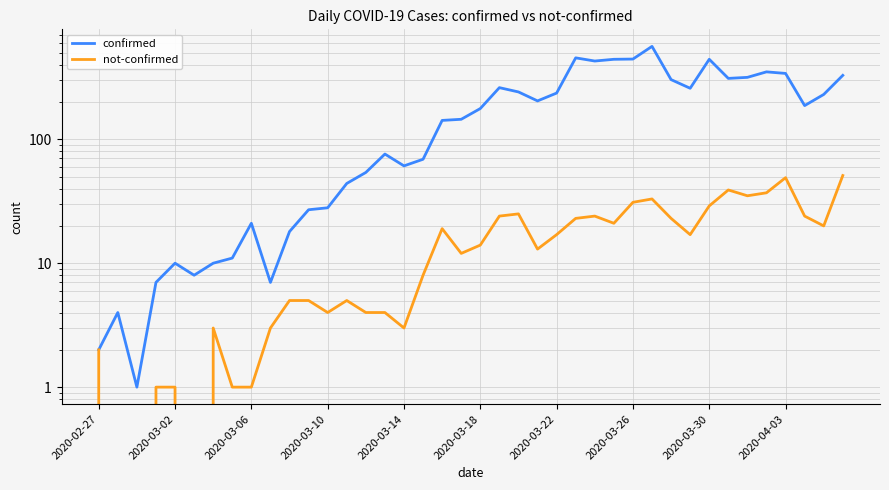

What is the sum of the not-confirmed values at 37 and 28?

55